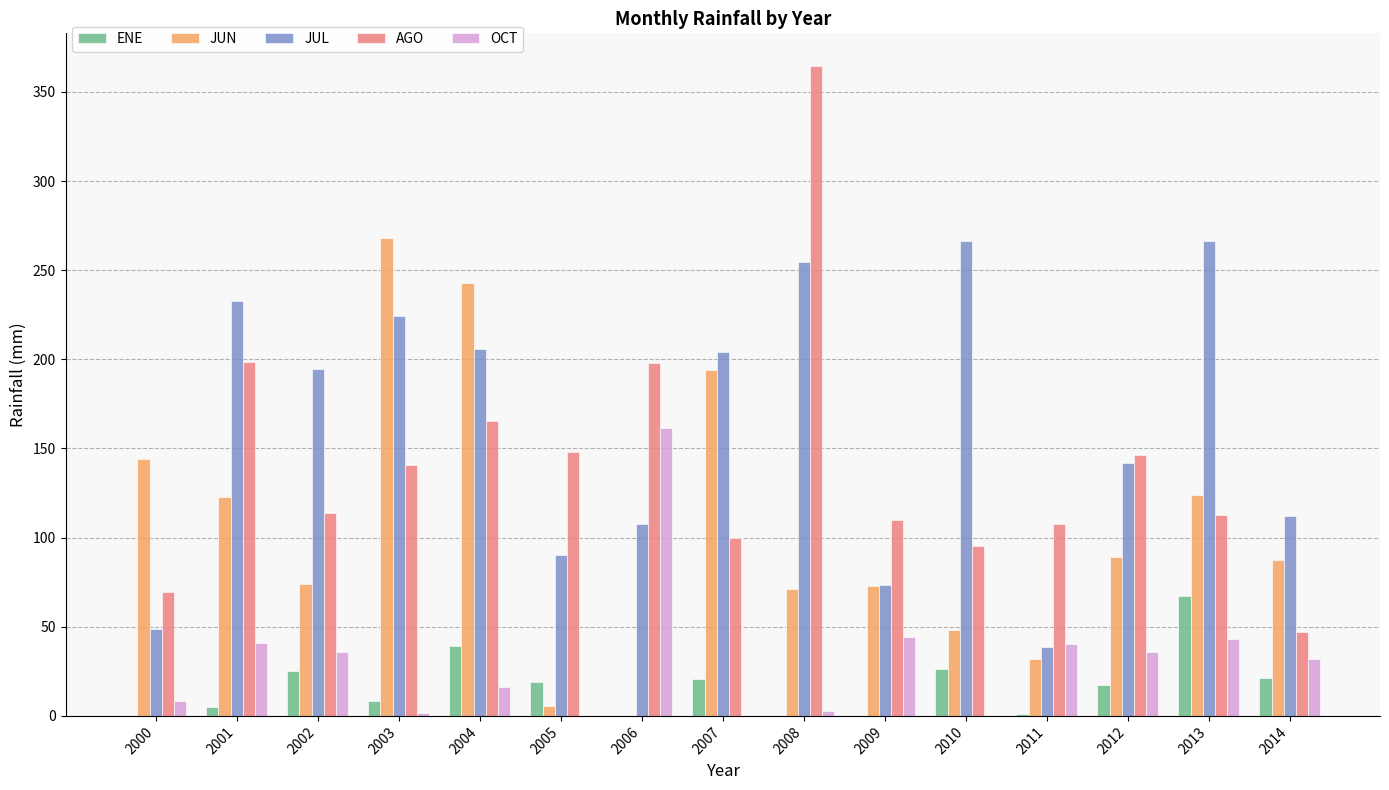

What is the average value of the JUN series?

105.1